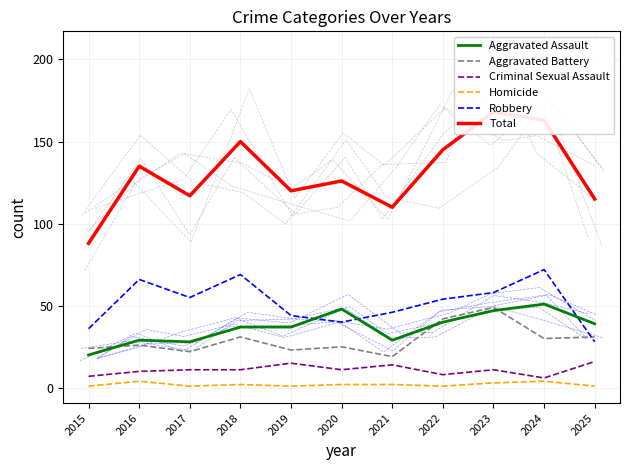

True or false: Homicide has a value of 2 at 2020.

True